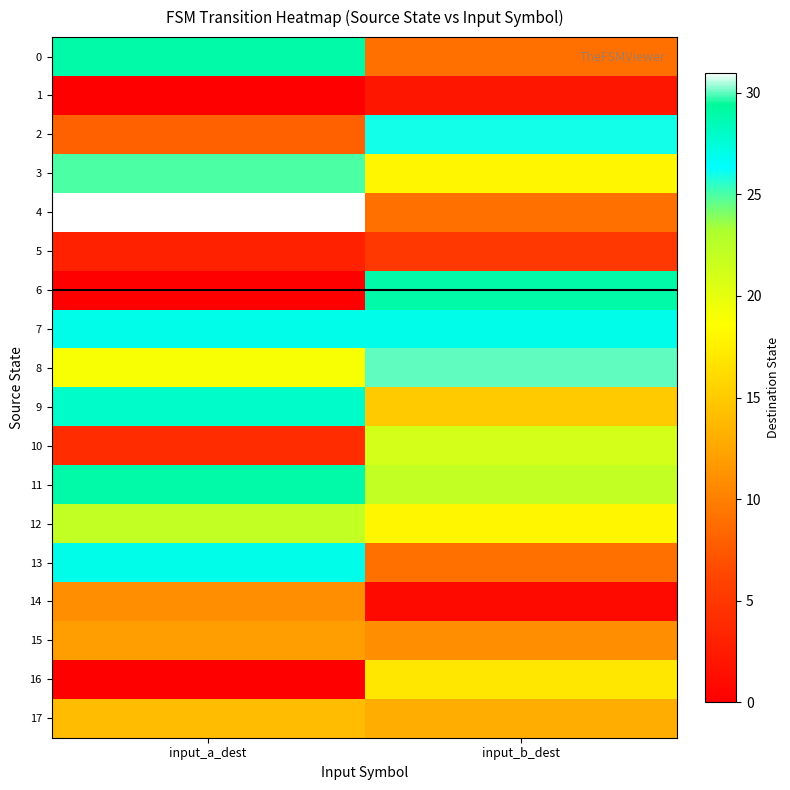

Reading left to right, extract all data points from this chart.

0: input_a_dest=29	input_b_dest=9
1: input_a_dest=0	input_b_dest=2
2: input_a_dest=8	input_b_dest=26
3: input_a_dest=25	input_b_dest=18
4: input_a_dest=31	input_b_dest=9
5: input_a_dest=3	input_b_dest=5
6: input_a_dest=0	input_b_dest=29
7: input_a_dest=27	input_b_dest=27
8: input_a_dest=19	input_b_dest=30
9: input_a_dest=28	input_b_dest=15
10: input_a_dest=4	input_b_dest=21
11: input_a_dest=29	input_b_dest=22
12: input_a_dest=22	input_b_dest=18
13: input_a_dest=27	input_b_dest=9
14: input_a_dest=11	input_b_dest=1
15: input_a_dest=12	input_b_dest=11
16: input_a_dest=0	input_b_dest=17
17: input_a_dest=14	input_b_dest=13